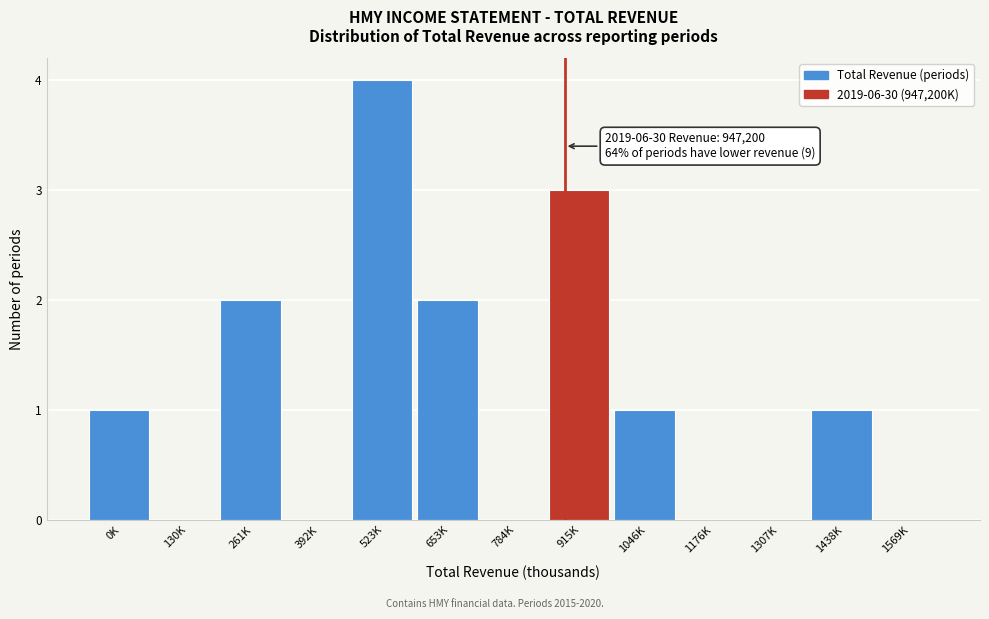

Reading left to right, what are all the values shown in this chart?

0K=1	130K=0	261K=2	392K=0	523K=4	653K=2	784K=0	915K=3	1046K=1	1176K=0	1307K=0	1438K=1	1569K=0